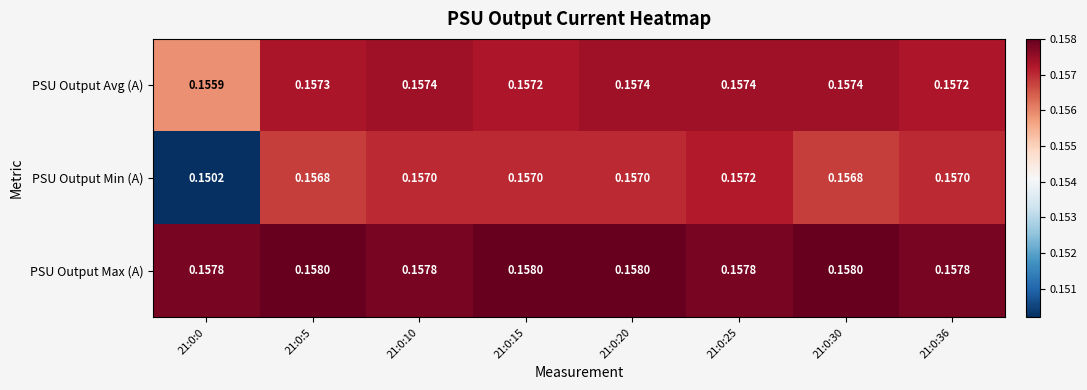

At 21:0:15, list the series in order from largest to smallest.

PSU Output Max (A), PSU Output Avg (A), PSU Output Min (A)